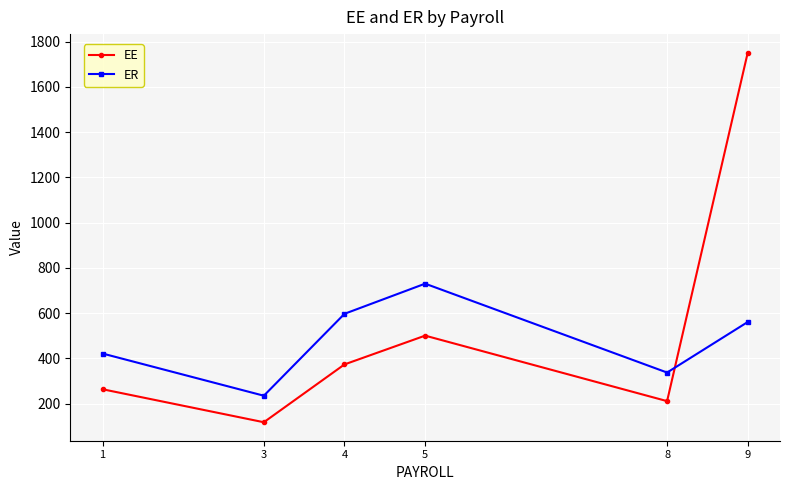

Rank the series by their average value, from lowest to highest.

ER, EE